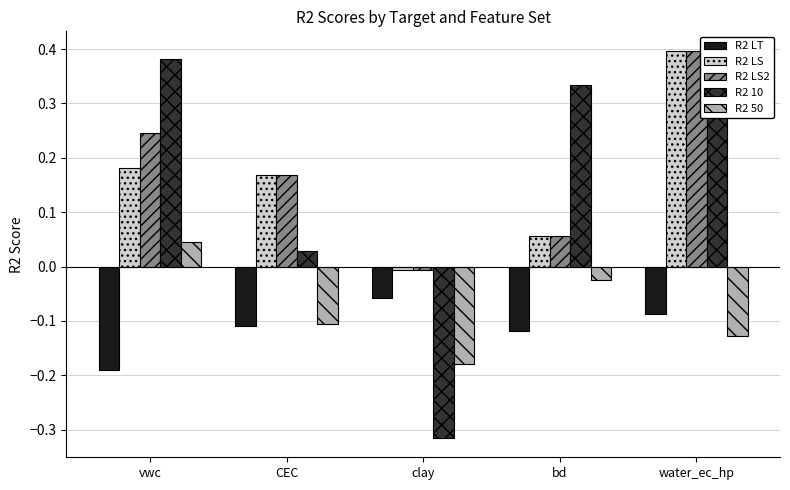

How many groups of bars are there?

5